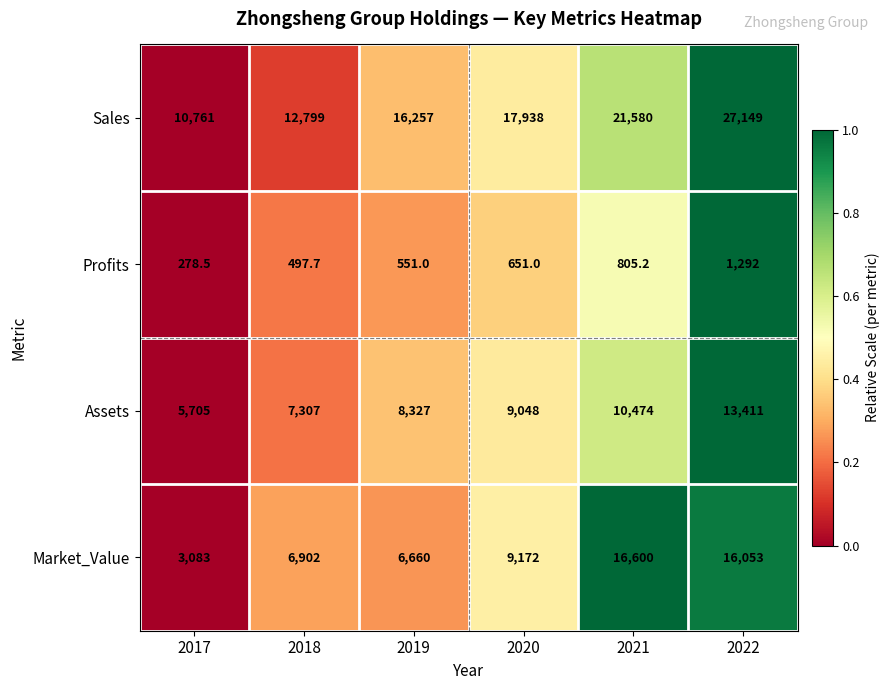

At which category is the sum across all series the highest?

2022